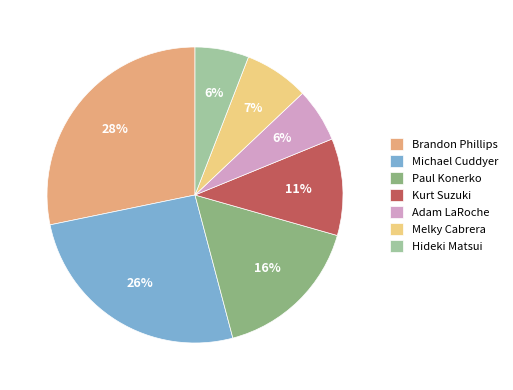

Is there a majority slice in this chart?

No